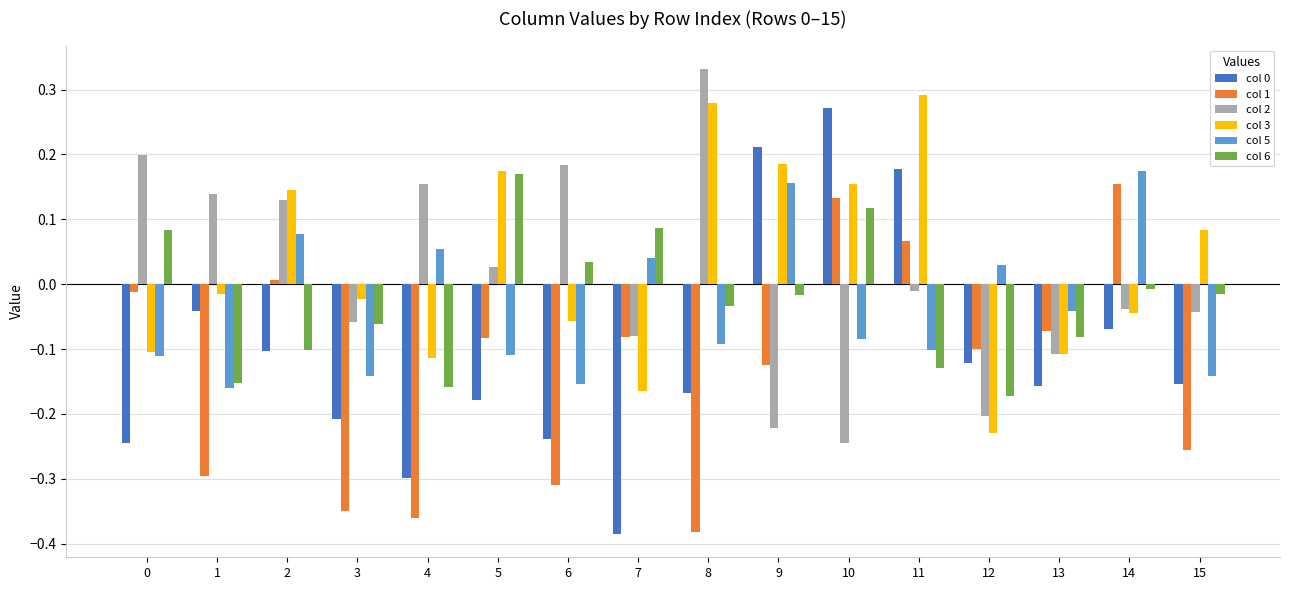

Which category has the highest value across all series?

8